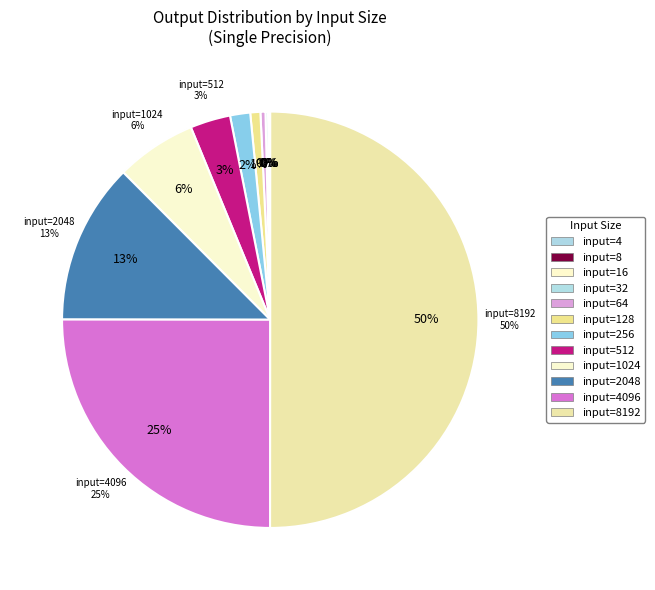

The 32 slice represents 0% of the pie. True or false?

True